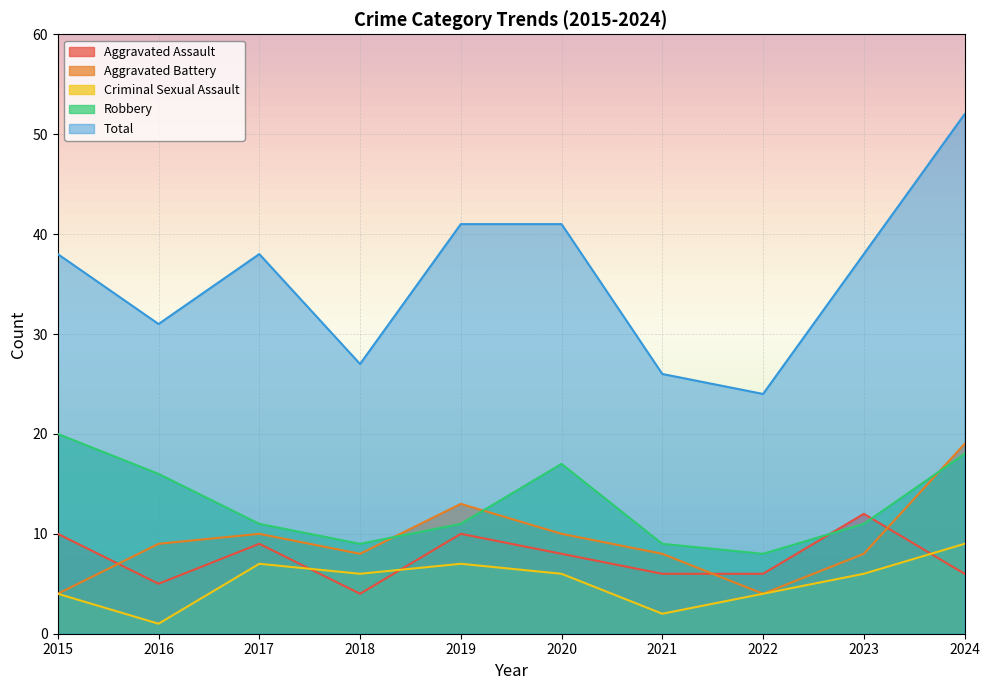

How many interior local valleys does the Aggravated Assault series have?

2